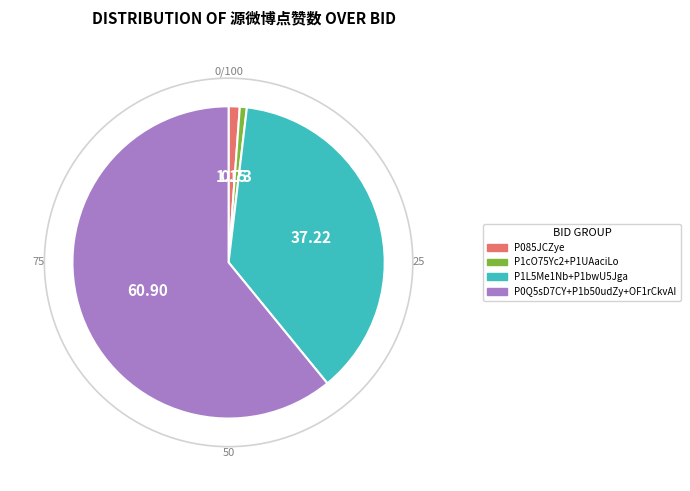

Is there any slice that represents more than half of the pie?

Yes